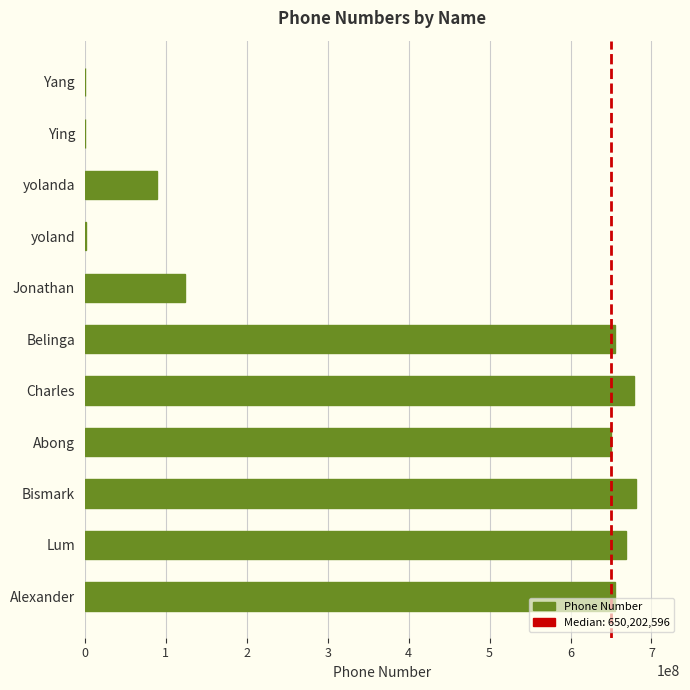

Where is the data nearest to the value 340439450?

Jonathan